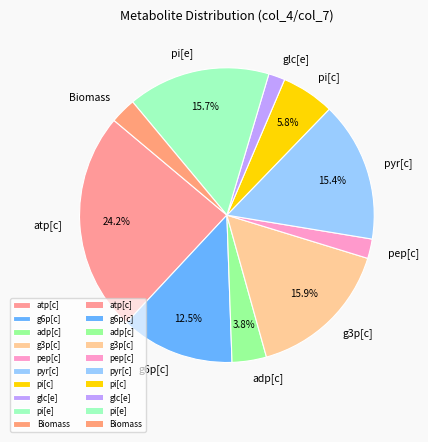

To the nearest percent, what is the difference between the largest and smallest slice percentages?

22%